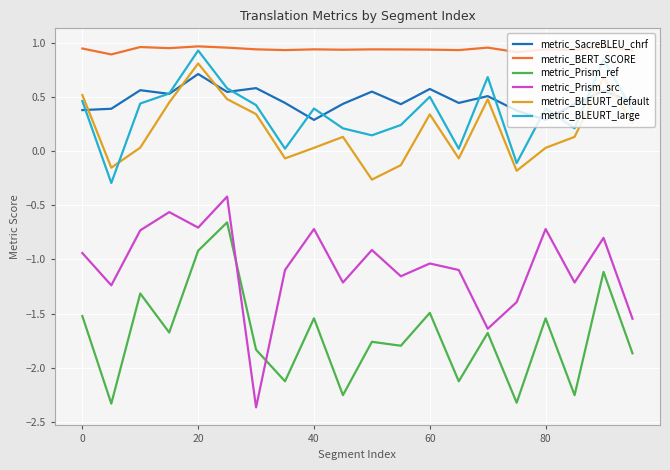

List the series in order of their peak value, lowest first.

metric_Prism_ref, metric_Prism_src, metric_SacreBLEU_chrf, metric_BLEURT_default, metric_BLEURT_large, metric_BERT_SCORE